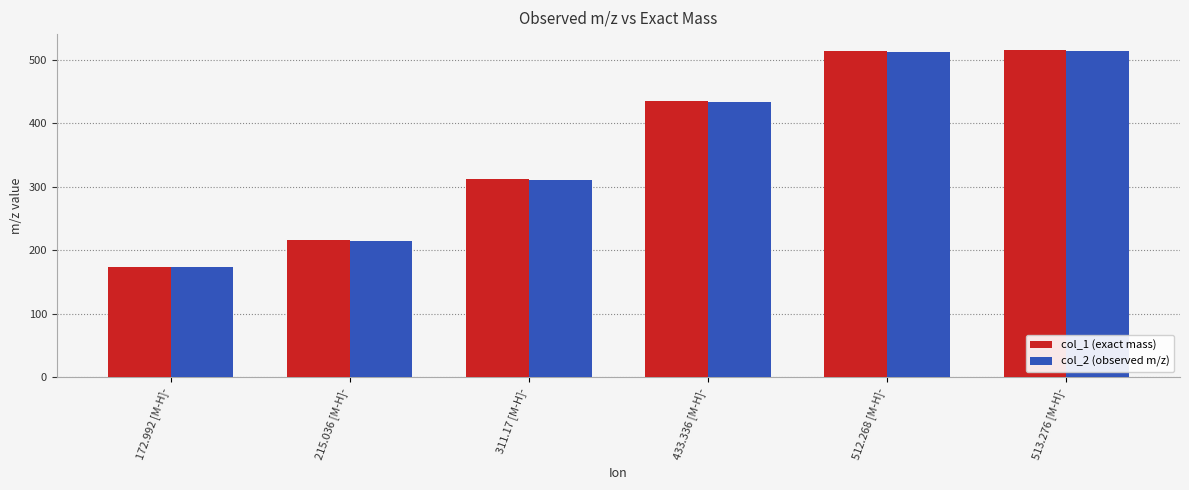

How many series are shown in this chart?

2